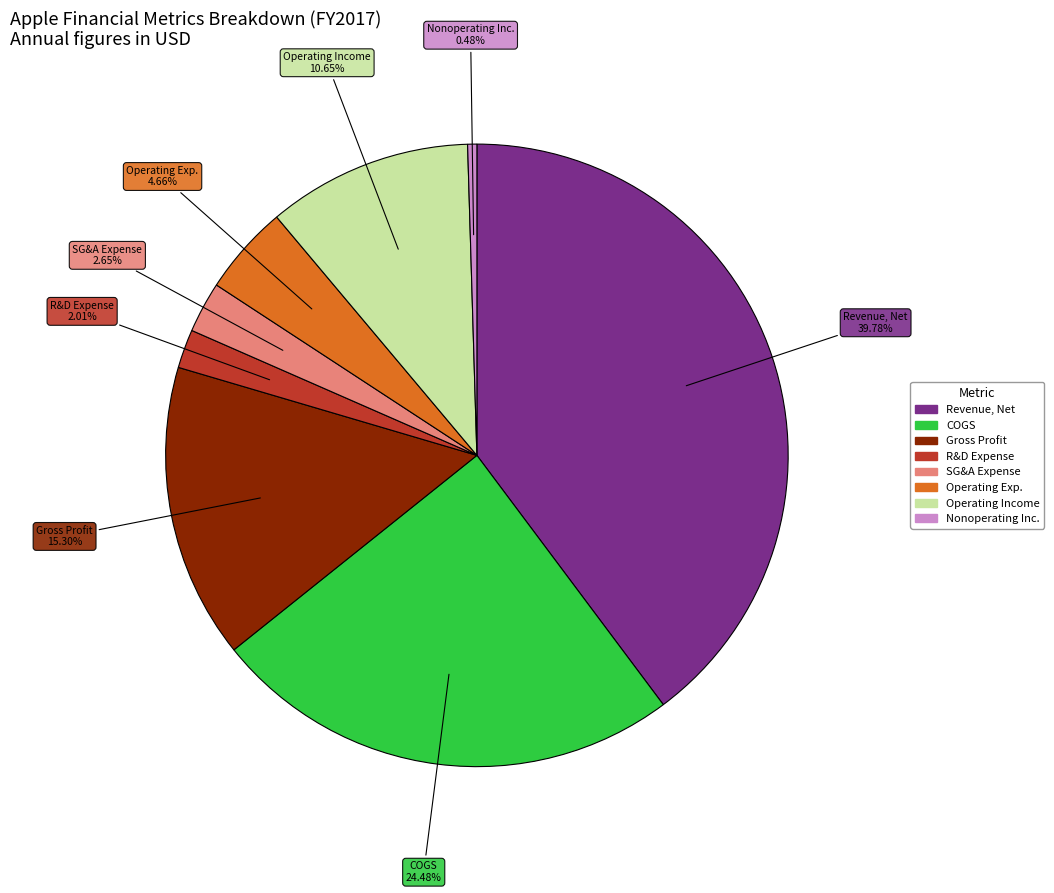

Does any single category account for the majority?

No